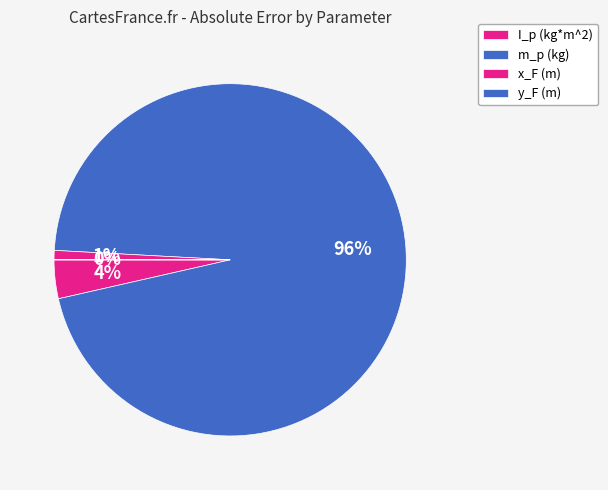

Rank the categories by value from highest to lowest.

m_p (kg), I_p (kg*m^2), x_F (m), y_F (m)